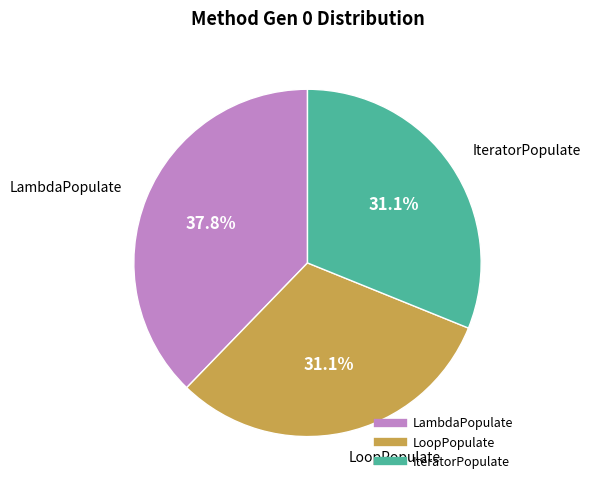

What percentage do IteratorPopulate and LoopPopulate together represent?

62.2%